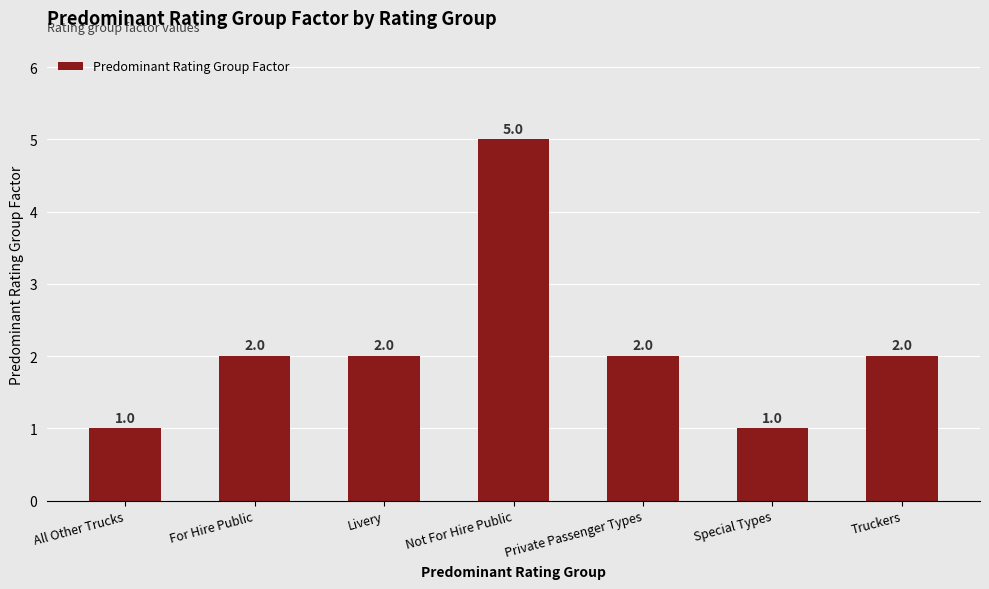

Approximately how many times larger is the value at Truckers compared to Special Types?

2.0